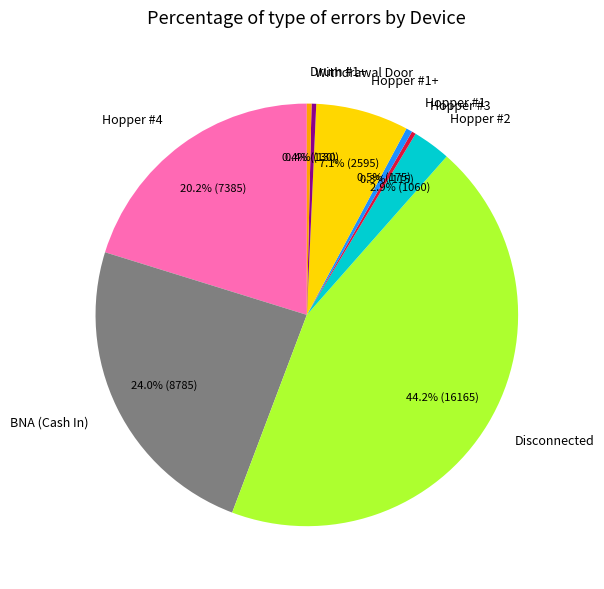

True or false: Hopper #1+ accounts for 1% of the total.

False